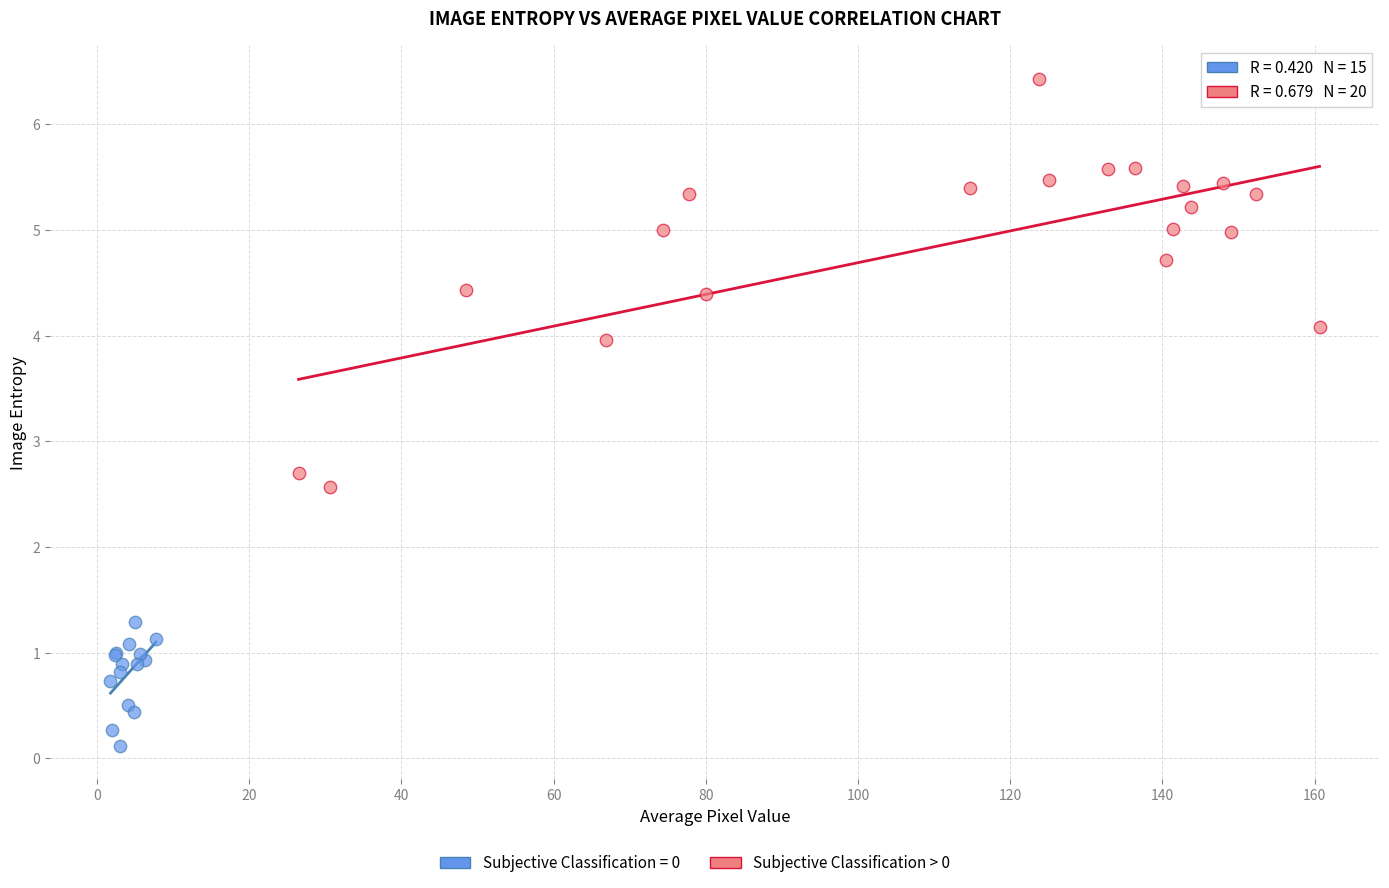

Which series reaches the maximum Y coordinate?

Subjective Classification > 0